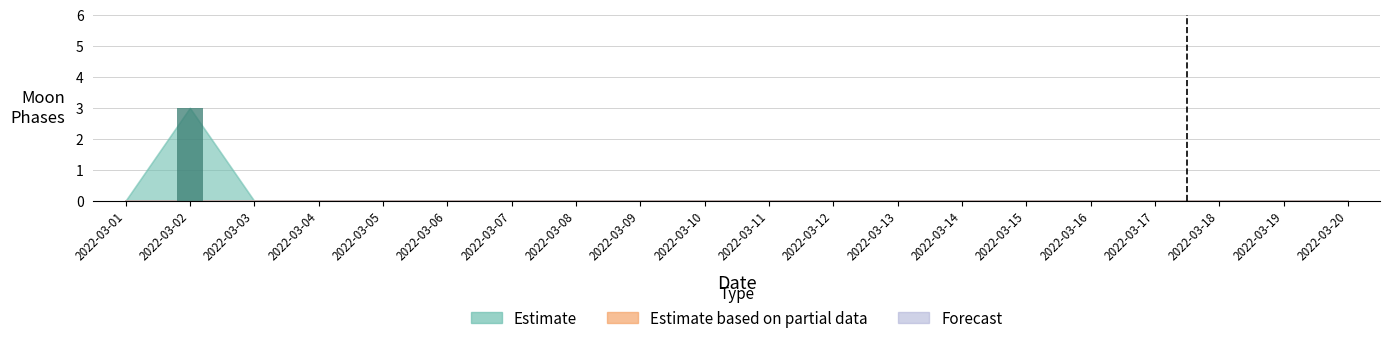

Count the number of data series in this chart.

1